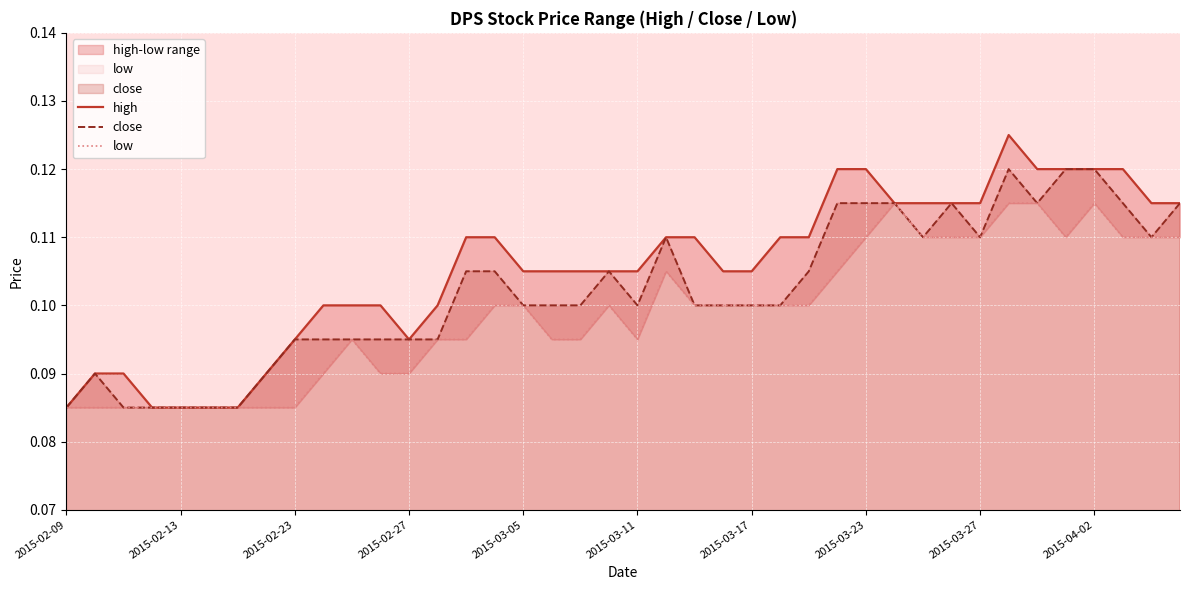

True or false: close has a value of 0.0 at 2015-02-23.

False